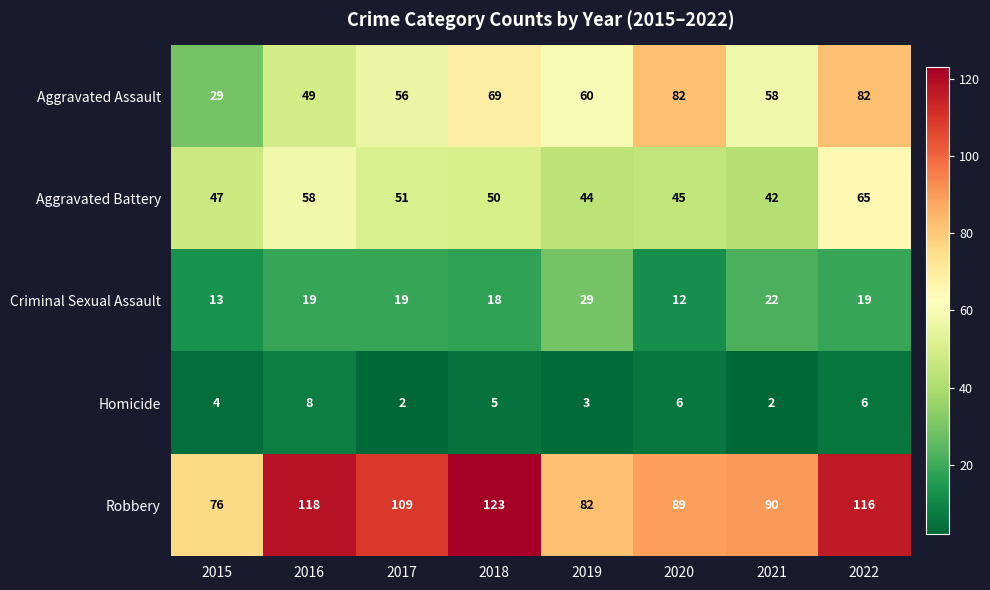

Which series changed the most between 2016 and 2017?

Robbery